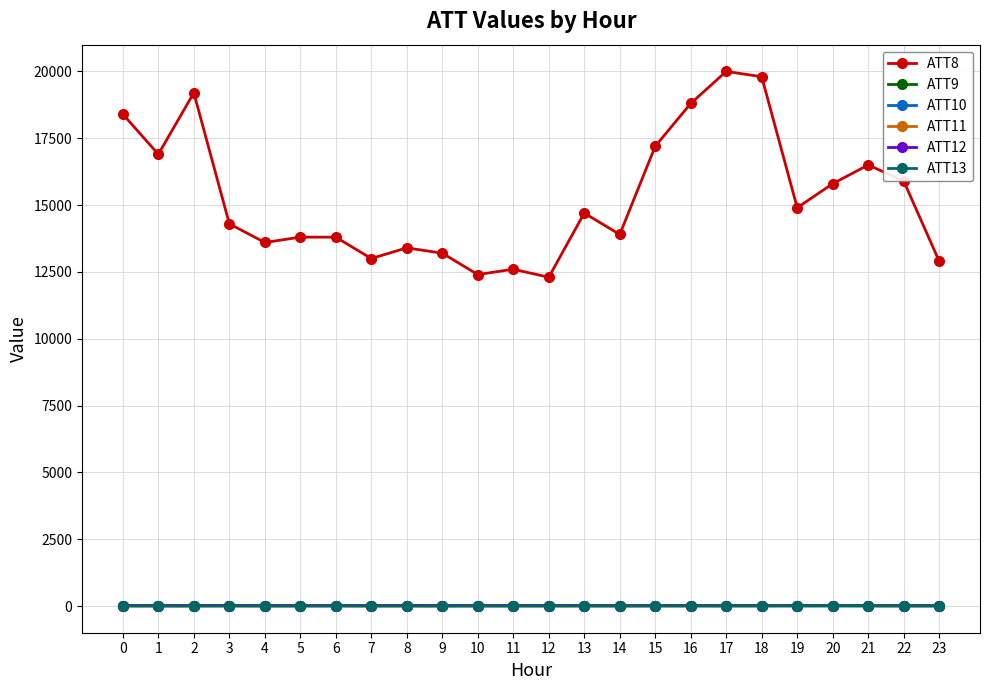

What is the maximum value shown in the chart?

20000.0